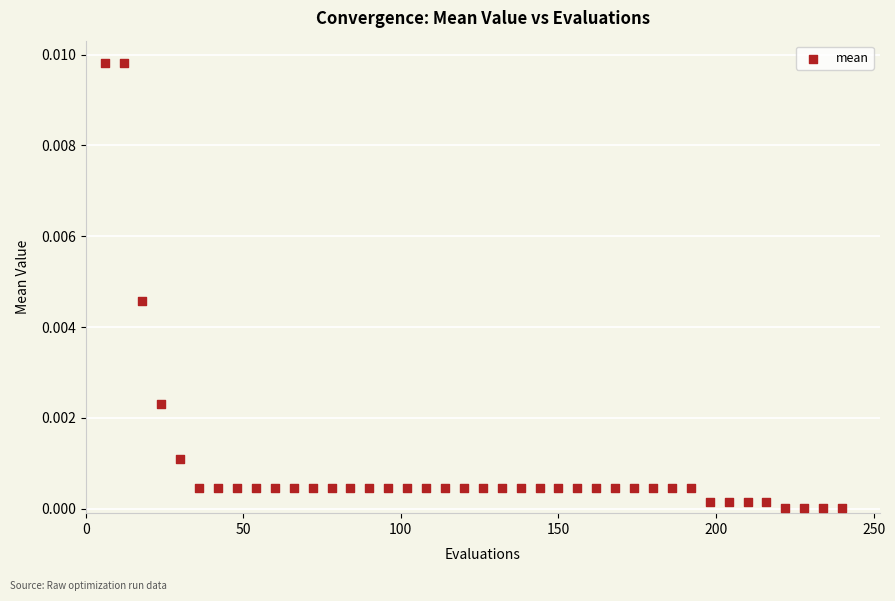

What is the range of X values (max minus min)?

234.0